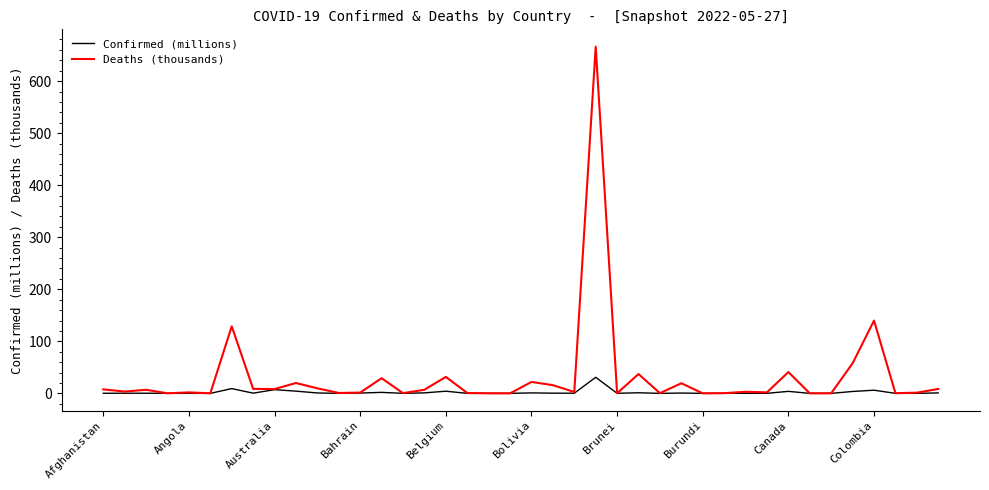

Which series has the largest total across all categories?

Deaths (thousands)